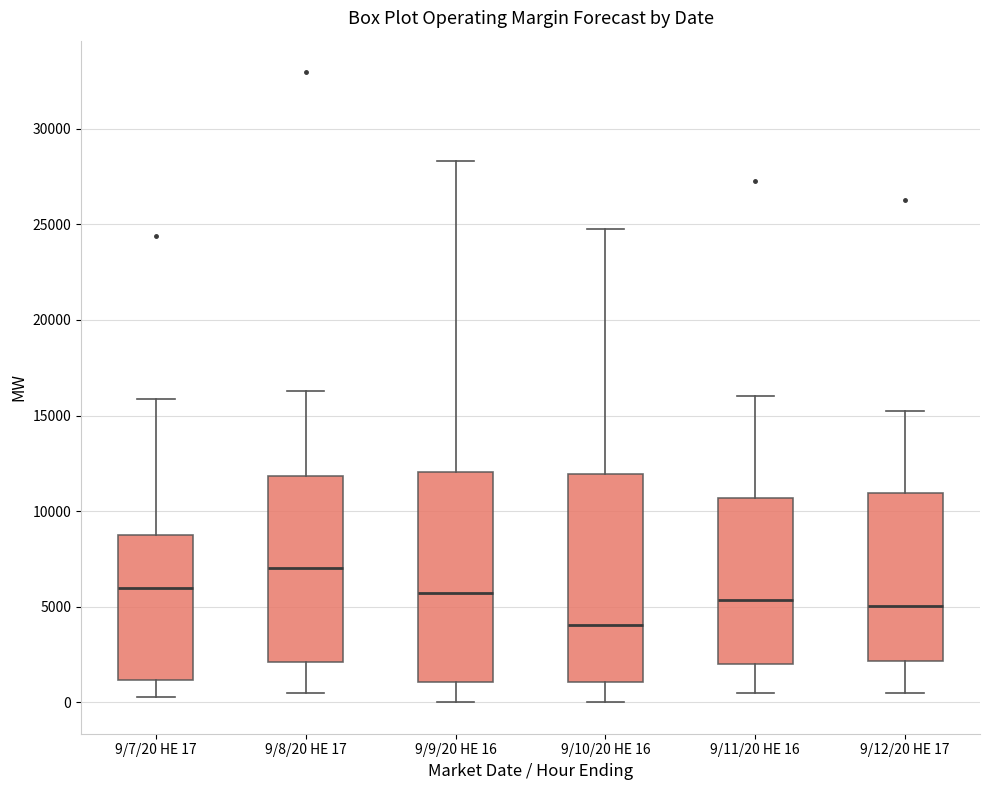

Reading left to right, transcribe this box plot: for each box, give where its median line is, the range the box spans, and where its two whiskers end, as read against the y-axis. The values are not printed on the chart, so give them approximately, as read against the axis.

9/7/20 HE 17: median 6000, box 1000 to 8500, whiskers 500 to 16000
9/8/20 HE 17: median 7000, box 2000 to 12000, whiskers 500 to 16500
9/9/20 HE 16: median 5500, box 1000 to 12000, whiskers 0 to 28500
9/10/20 HE 16: median 4000, box 1000 to 12000, whiskers 0 to 25000
9/11/20 HE 16: median 5500, box 2000 to 10500, whiskers 500 to 16000
9/12/20 HE 17: median 5000, box 2000 to 11000, whiskers 500 to 15500